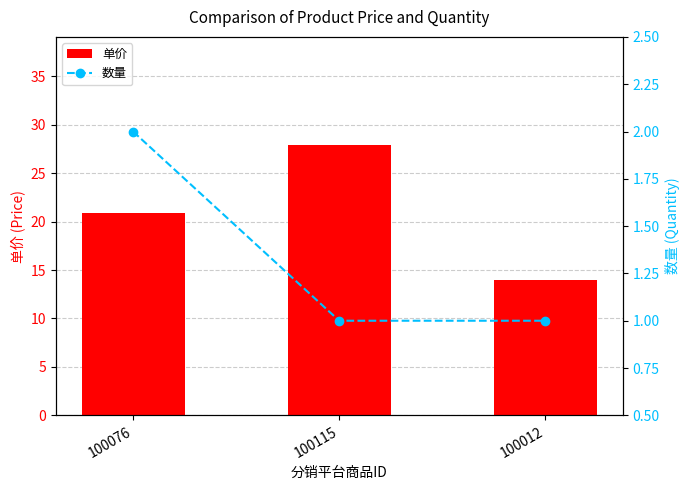

Reading left to right, list all the values displayed in this chart.

单价: 20.9	27.9	14.0
数量: 2.0	1.0	1.0